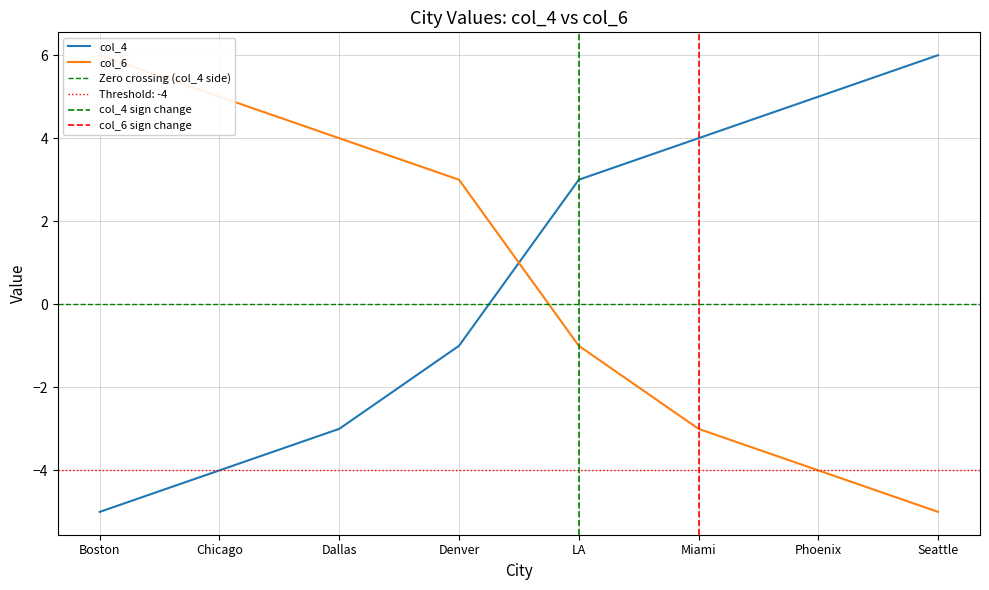

Reading left to right, transcribe all the data shown in this chart.

col_4: -5	-4	-3	-1	3	4	5	6
col_6: 6	5	4	3	-1	-3	-4	-5